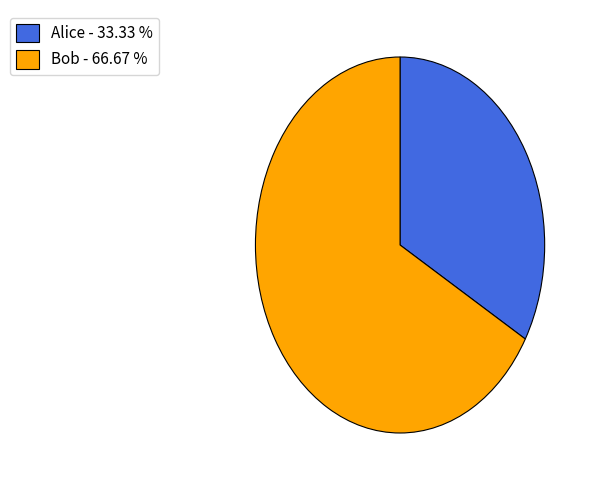

Between Alice and Bob, which is larger?

Bob